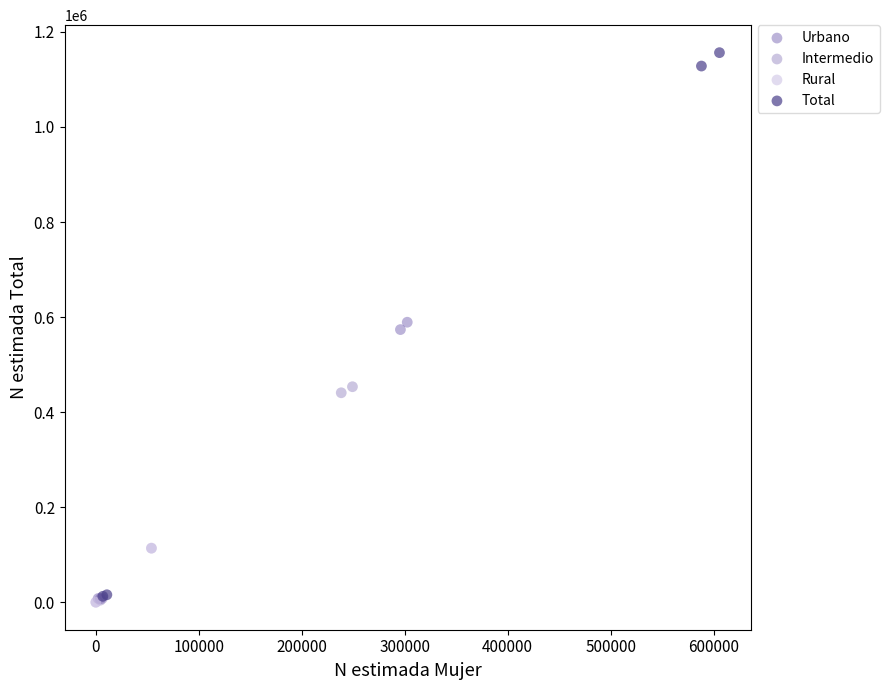

Which series contains the highest Y value?

Total